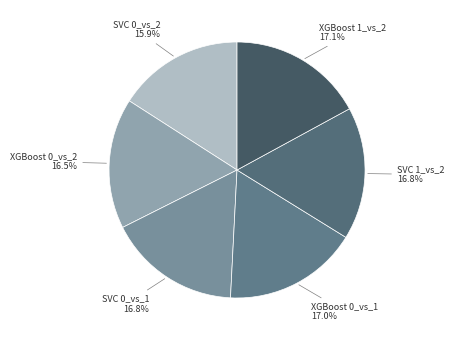

Count the number of slices in the pie.

6